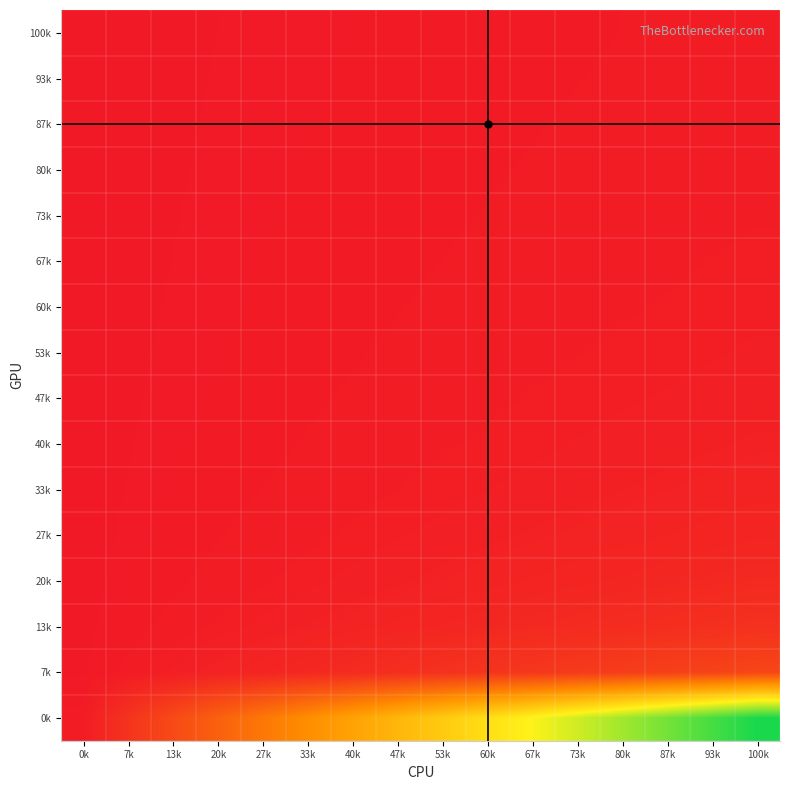

Between 47k and 40k, which is larger?

47k